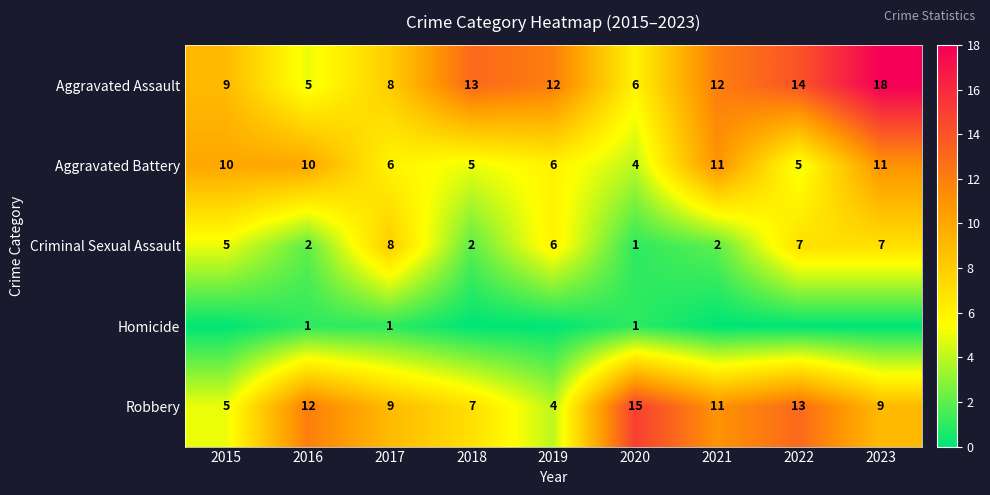

What is the difference between the maximum and minimum values in the Robbery series?

11